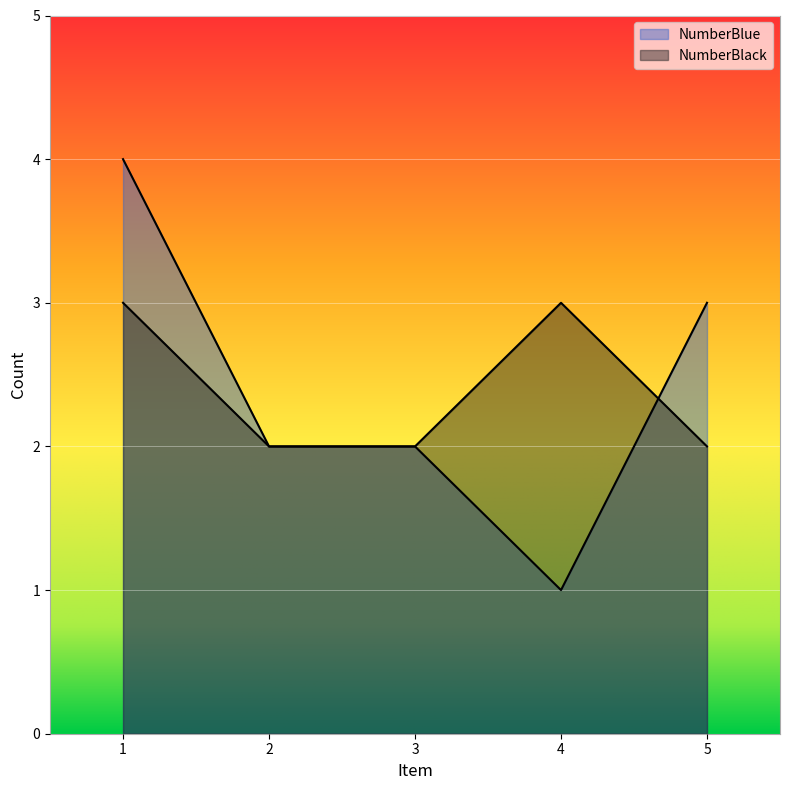

What is the sum of all NumberBlack values?

12